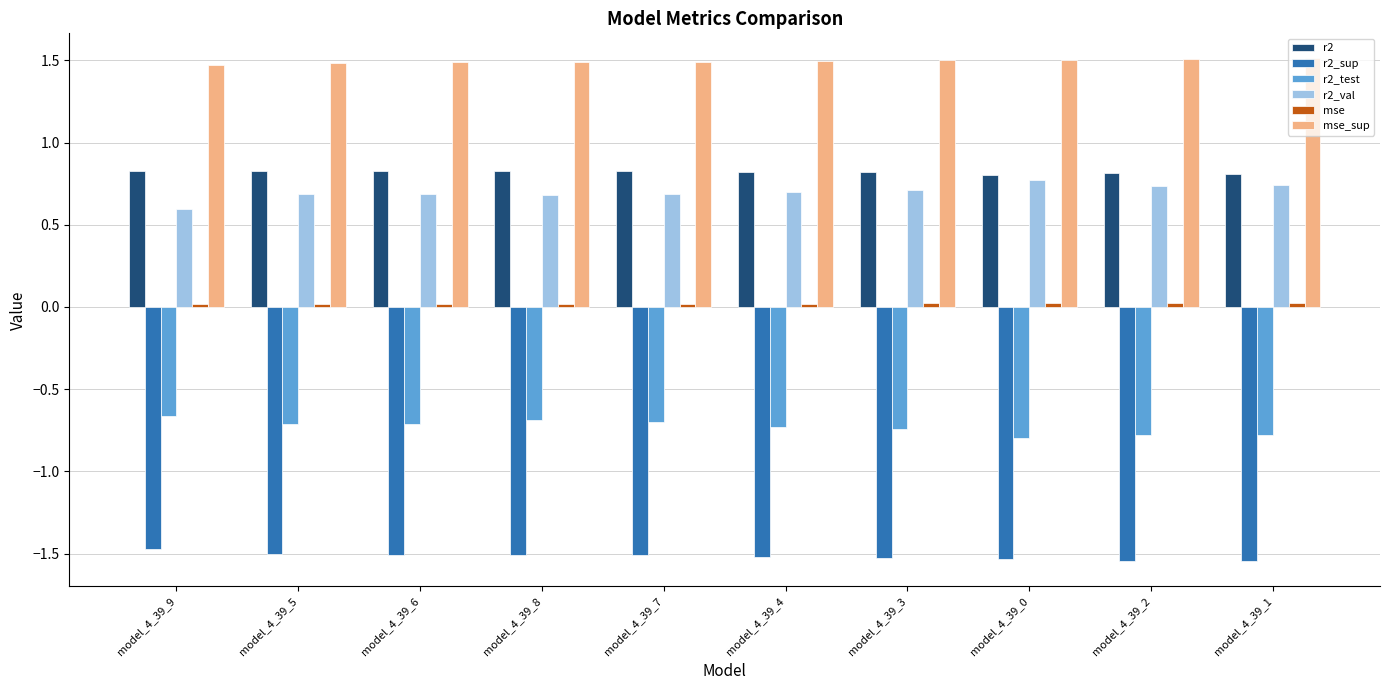

The r2_test series shows -0.3 at model_4_39_0. True or false?

False